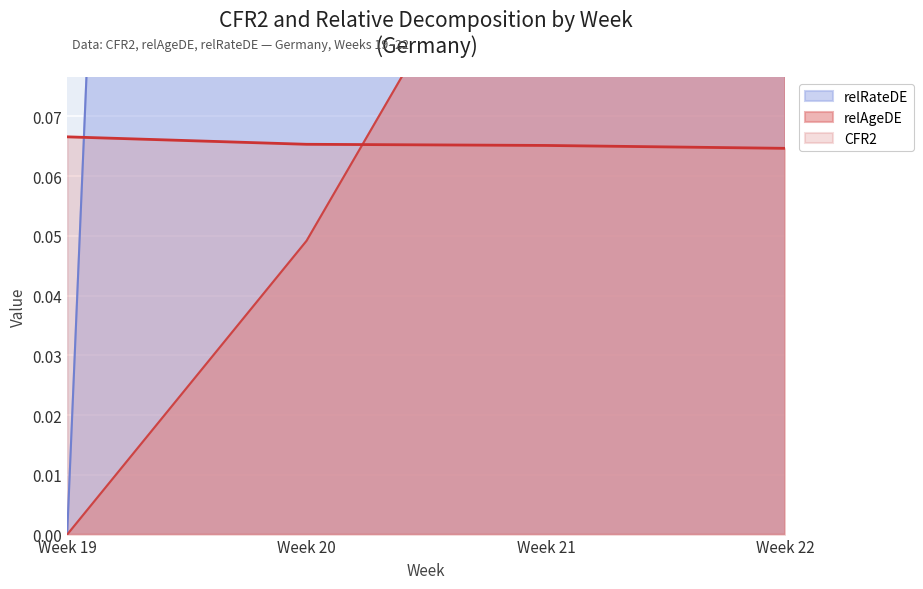

True or false: CFR2 has more than 2 points higher than both neighbors.

False